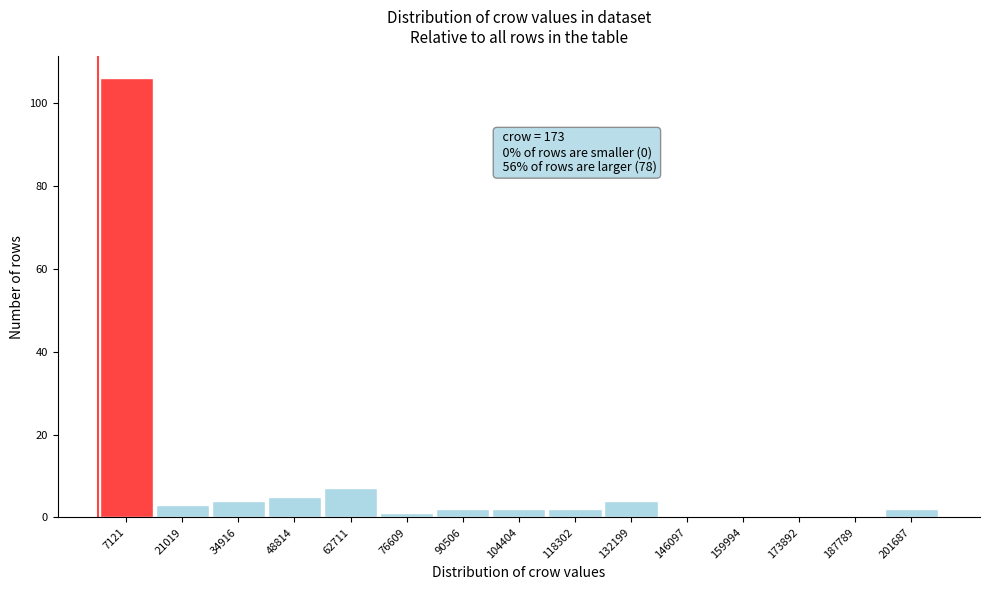

Over which range of the x-axis is the bar tallest?

0 to 14000